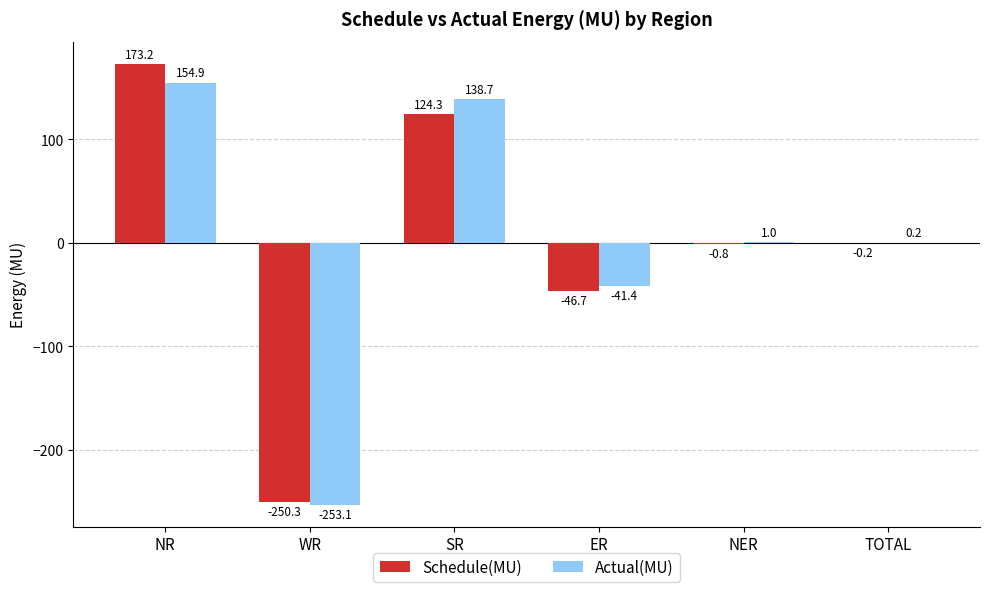

Reading right to left, list all the values displayed in this chart.

Schedule(MU): TOTAL=-0.2	NER=-0.8	ER=-46.7	SR=124.3	WR=-250.3	NR=173.2
Actual(MU): TOTAL=0.2	NER=1.0	ER=-41.4	SR=138.7	WR=-253.1	NR=154.9